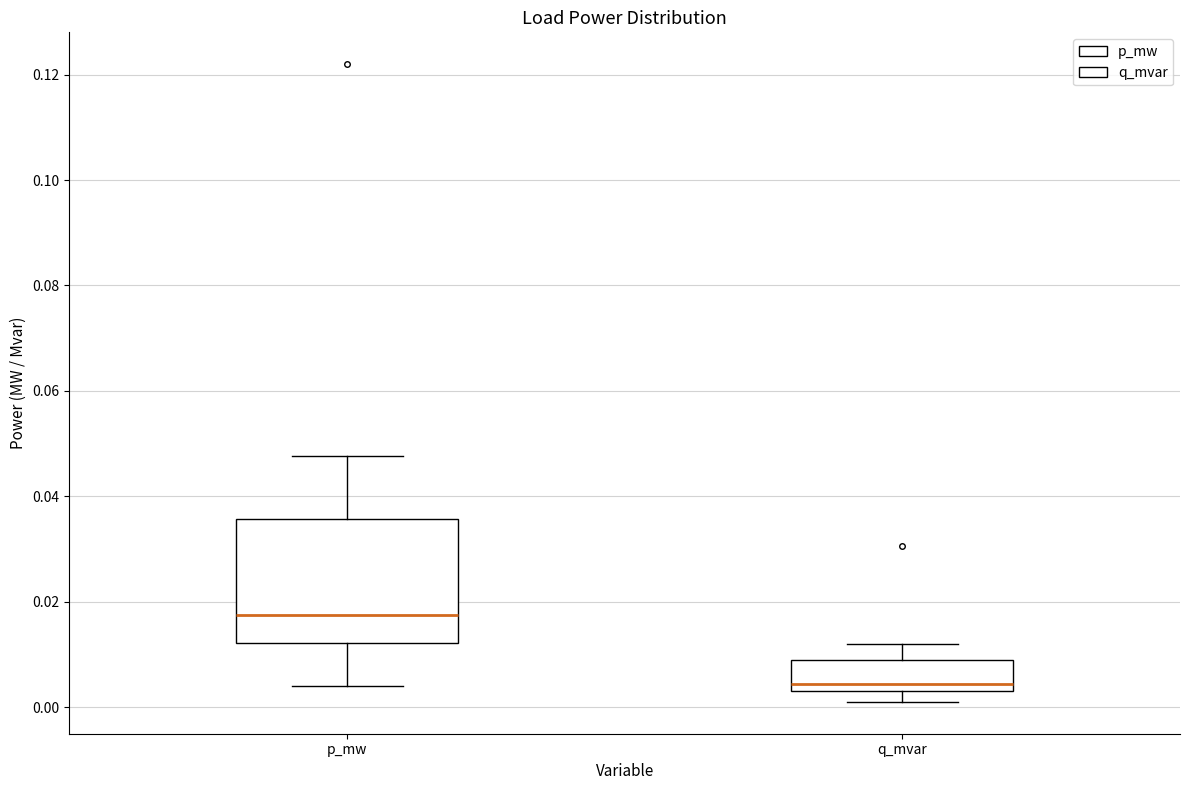

Which box is the tallest, from its lower edge to its upper edge?

p_mw